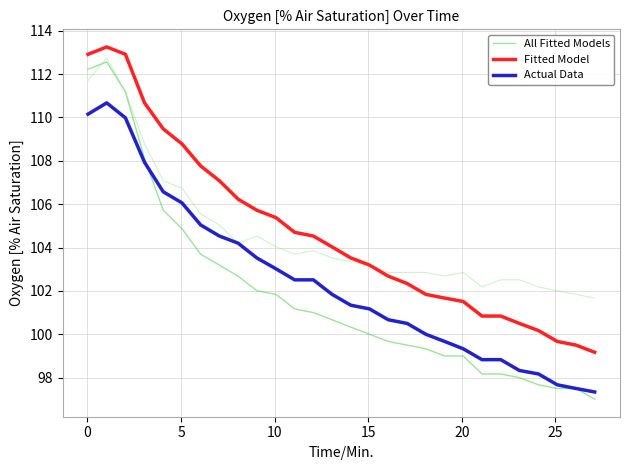

What is the minimum value for All Fitted Models?

97.0